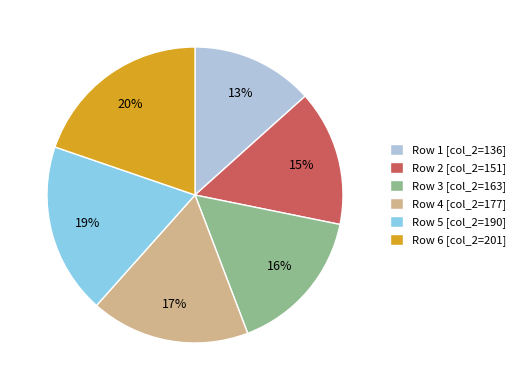

Which category has the biggest portion of the pie?

Row 6 [col_2=201]